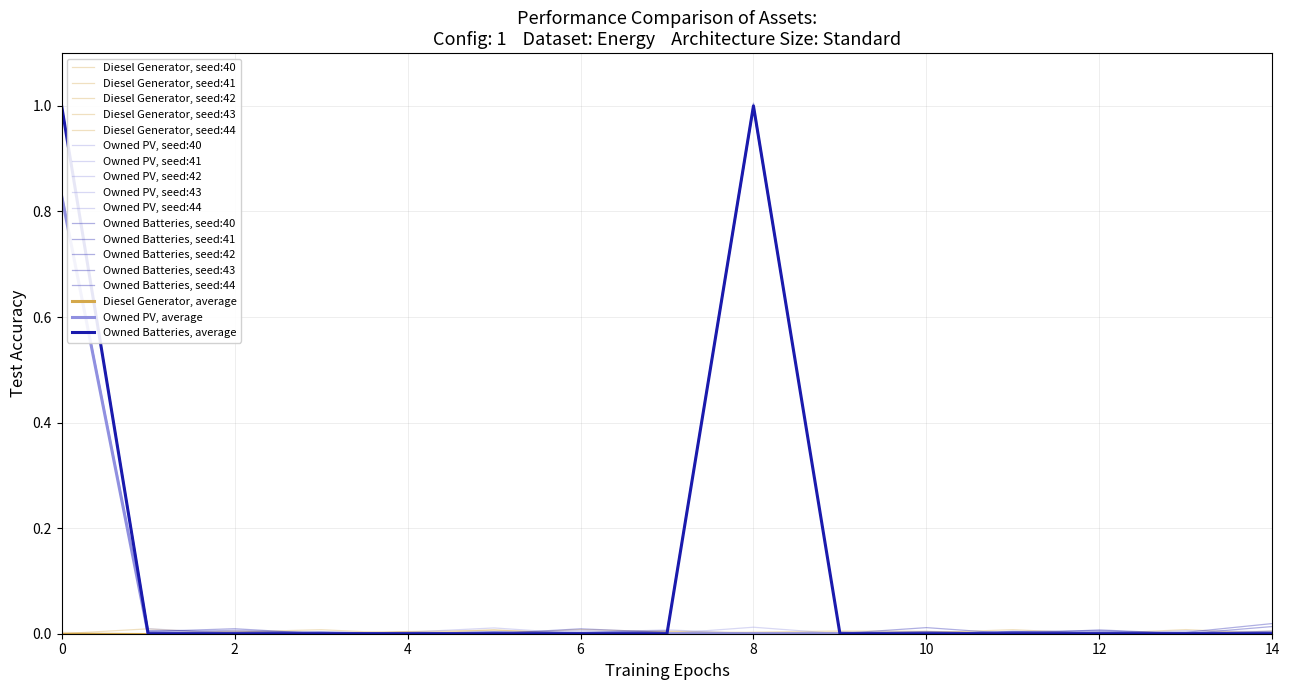

How many lines are shown in the chart?

18